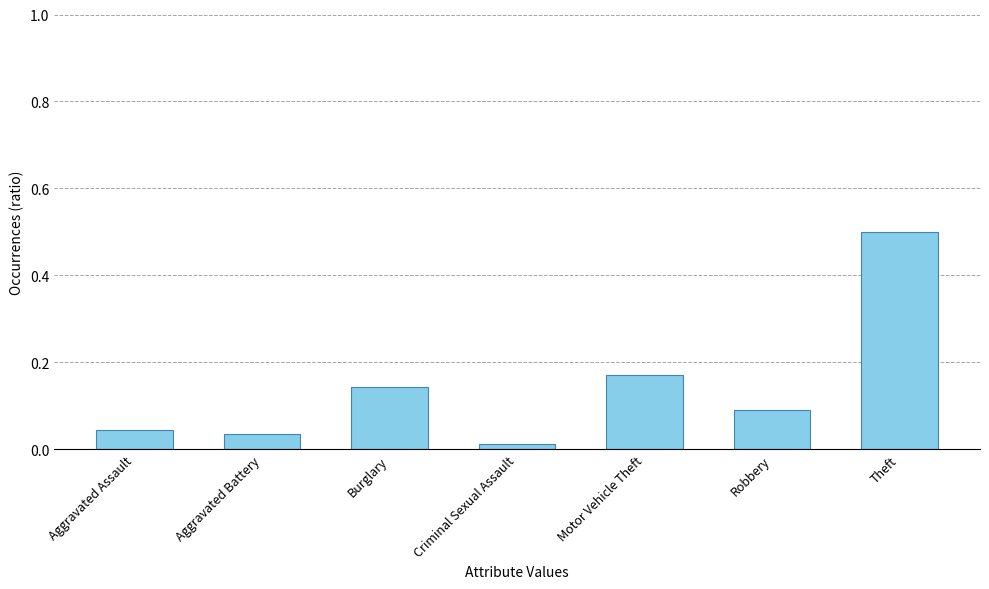

Between Aggravated Battery and Motor Vehicle Theft, which is larger?

Motor Vehicle Theft